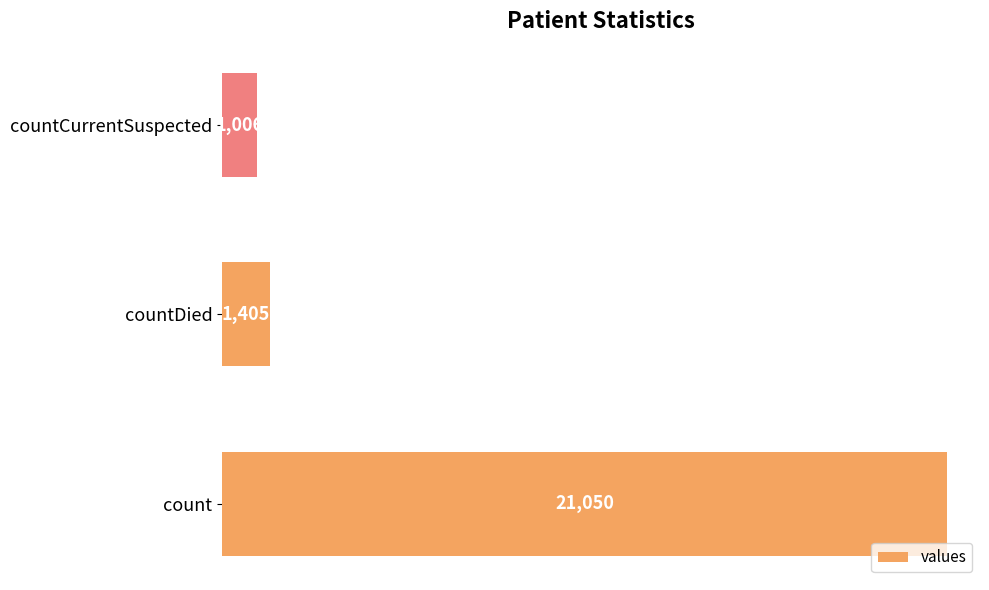

What is the change in value from countDied to countCurrentSuspected?

-399